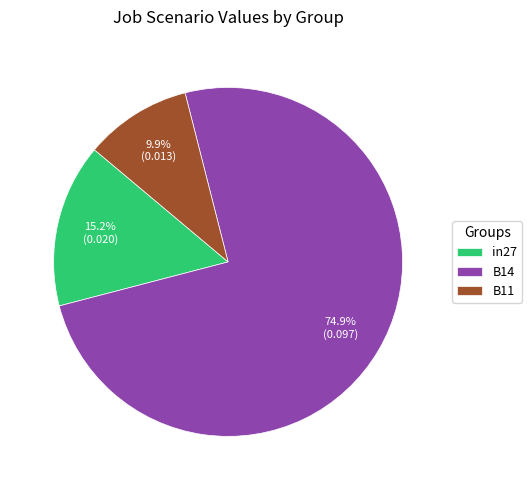

How many segments does this pie chart have?

3